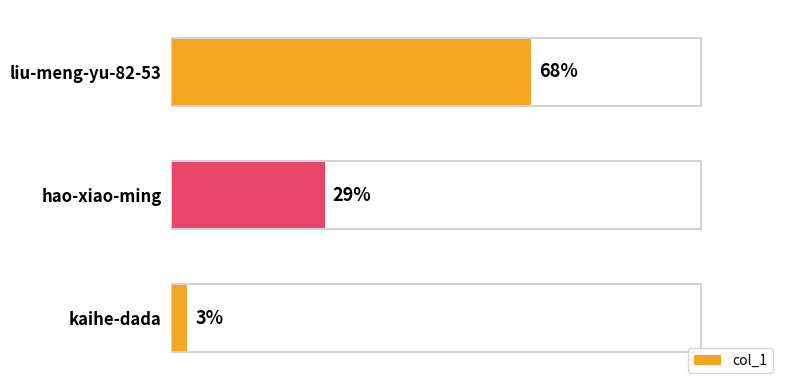

List the labels in order of value, largest first.

liu-meng-yu-82-53, hao-xiao-ming, kaihe-dada